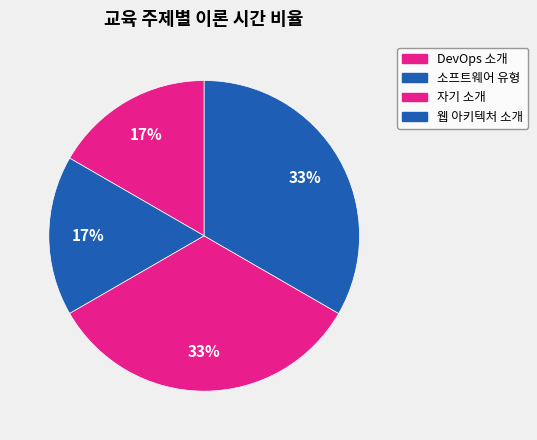

Count the number of slices in the pie.

4